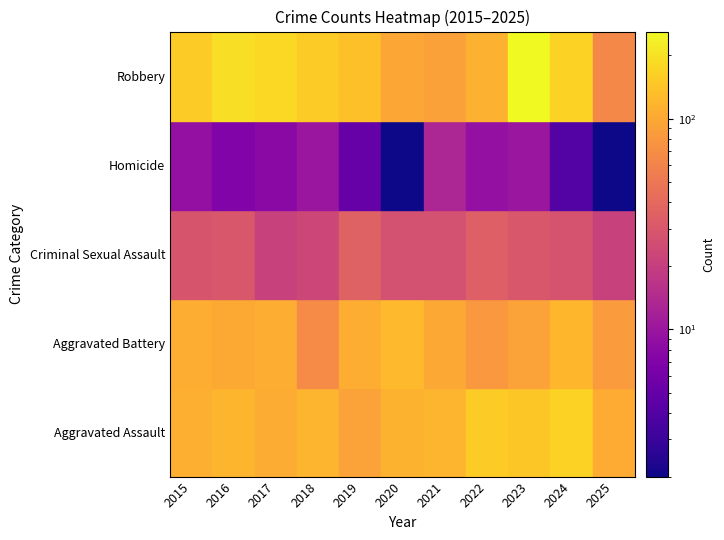

Where does the Robbery series first go above 154?

2016